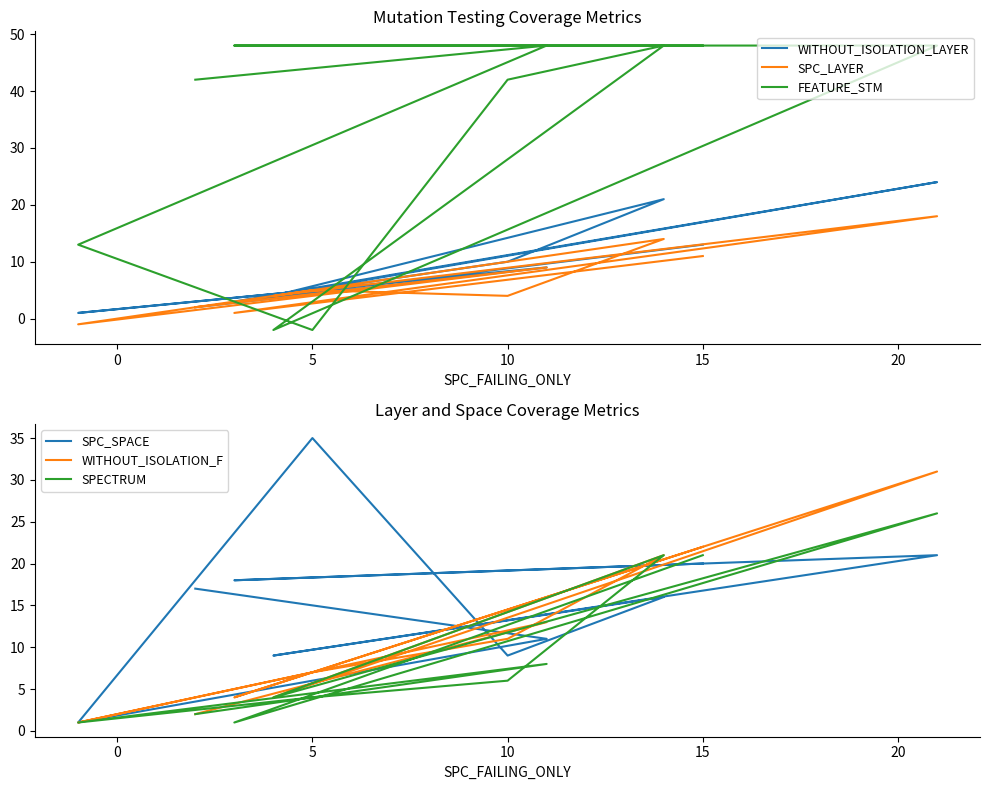

Does the chart have visible grid lines?

No